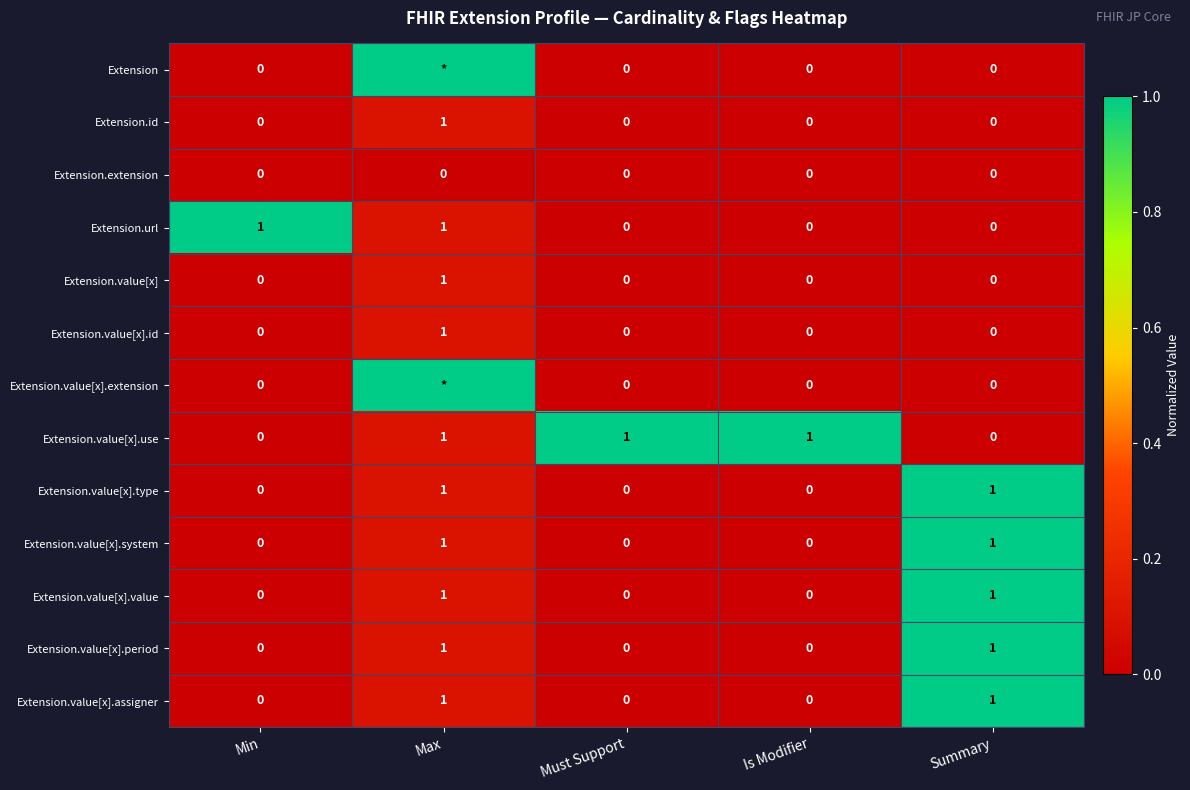

The Extension.extension series shows 0 at Min. True or false?

True